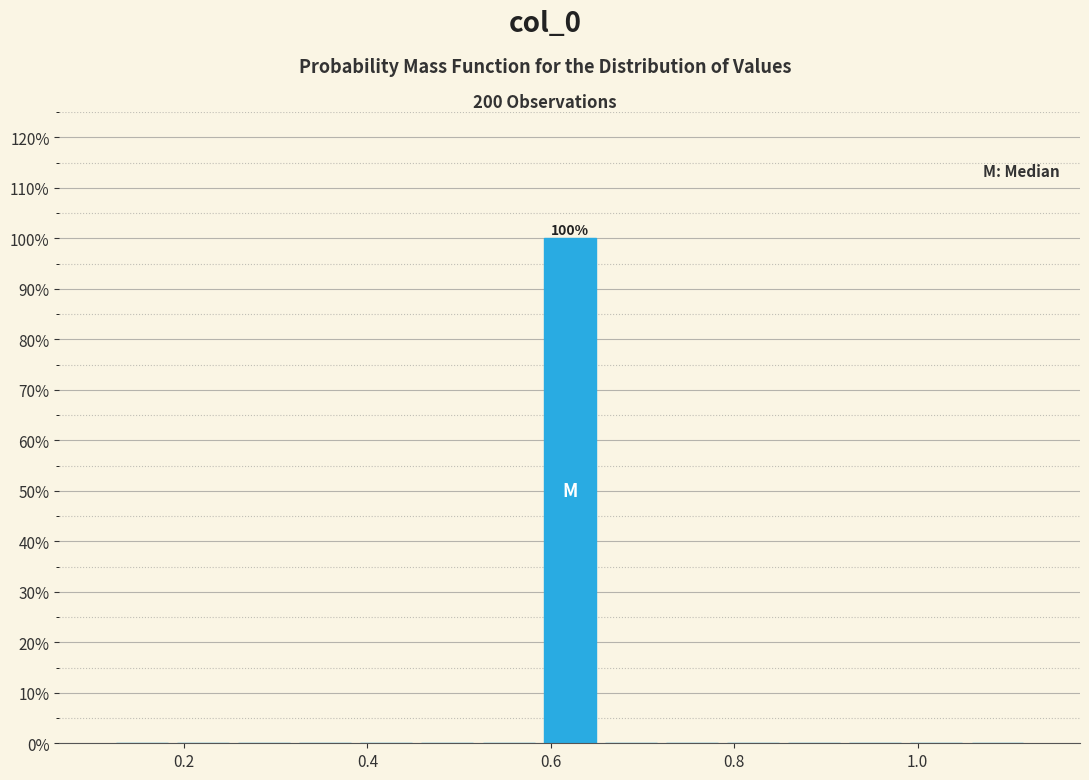

Around what value on the x-axis is the tallest bar? Give the approximate position of its centre, as read against the axis.

0.62